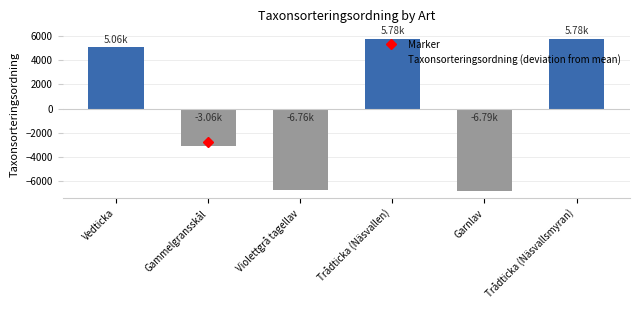

The chart shows a value of 5058.2 at Vedticka. True or false?

True